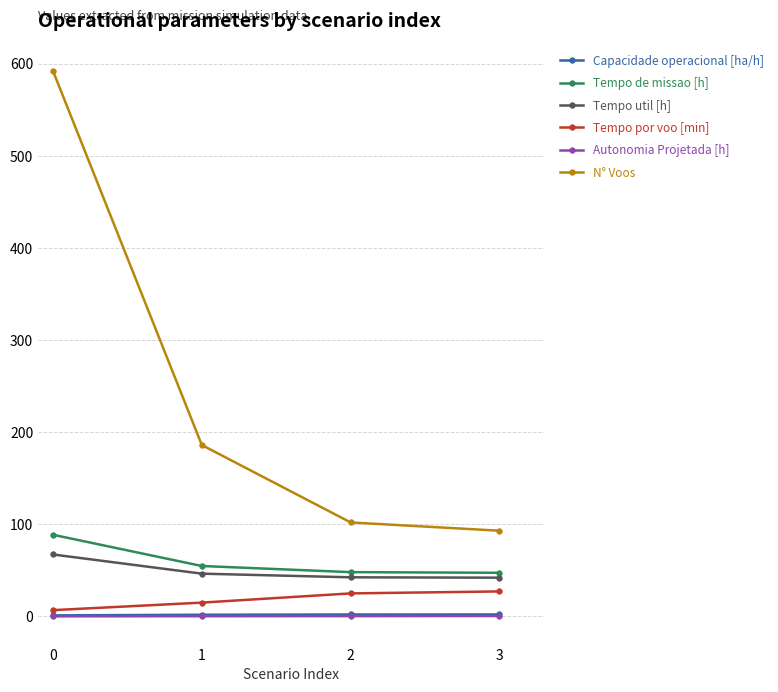

What is the value of the Autonomia Projetada [h] point at the 1st from the left?

0.1